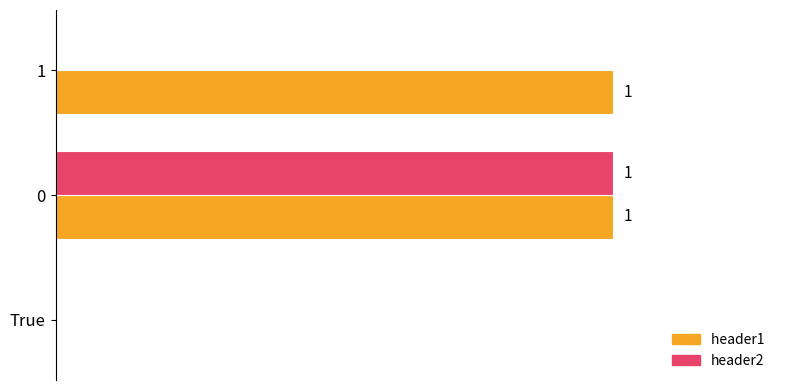

True or false: header1  has a value of 0 at 0.

False